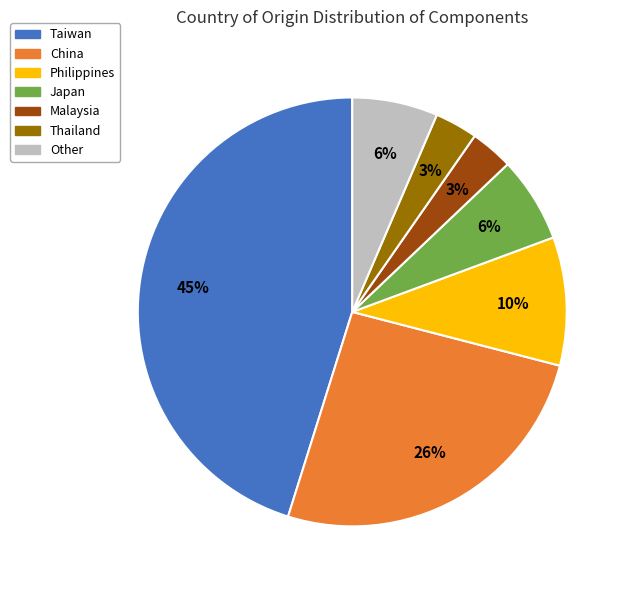

To the nearest percent, what portion does Taiwan represent?

45%